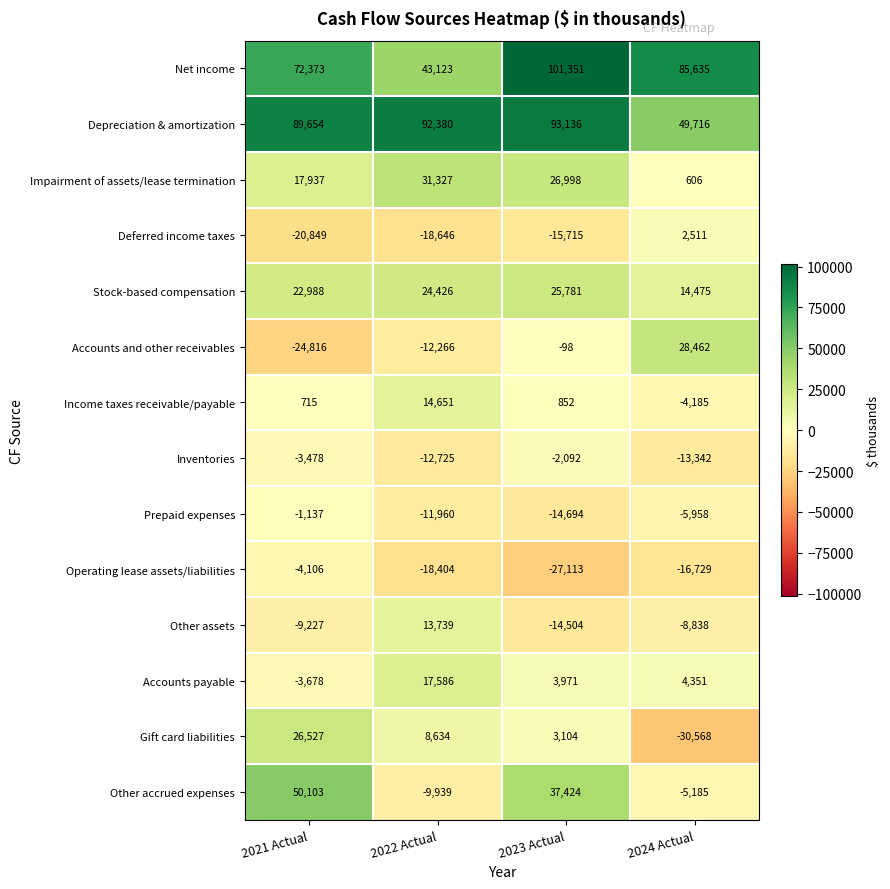

Which series has the widest spread of values?

Other accrued expenses